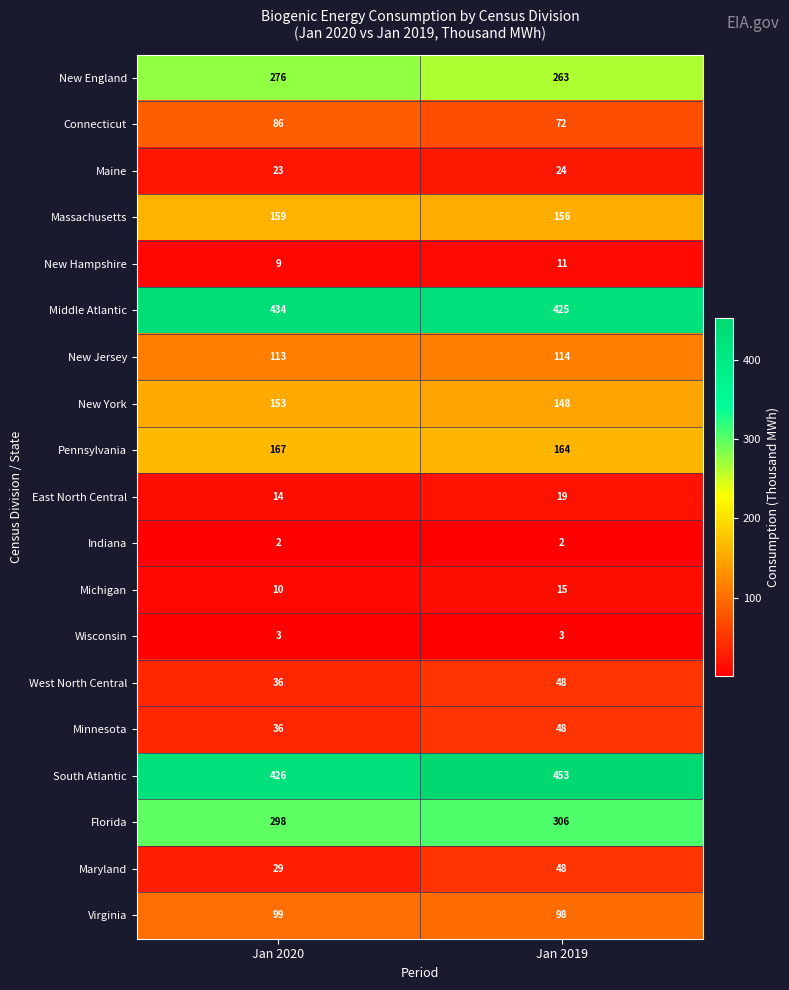

Which series has the widest spread of values?

South Atlantic